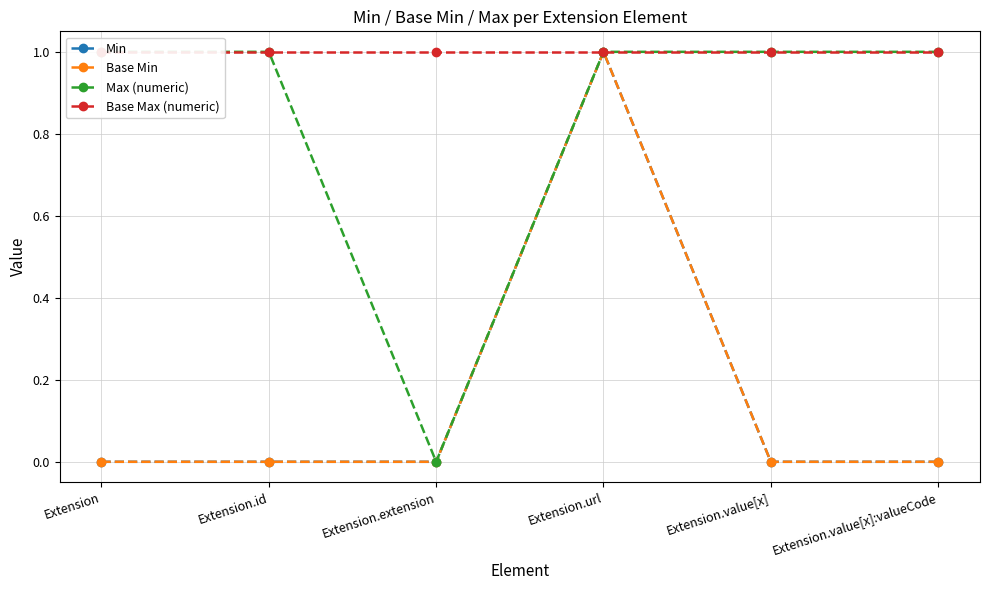

Rank the series by their maximum value, from lowest to highest.

Min, Base Min, Max (numeric), Base Max (numeric)